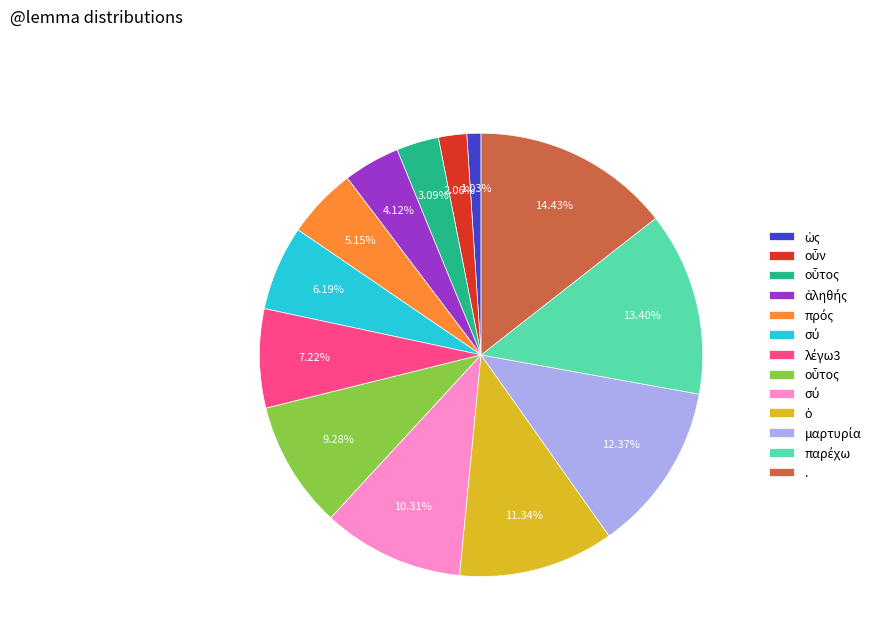

Is there any slice that represents more than half of the pie?

No